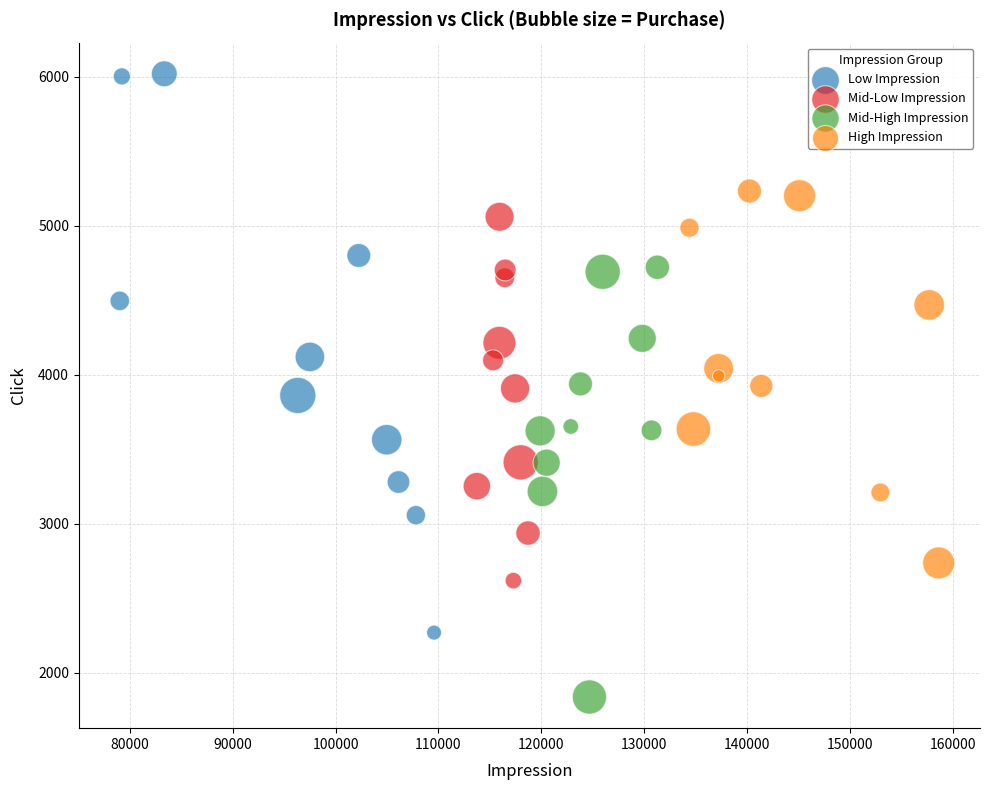

Which series reaches the minimum Y coordinate?

Mid-High Impression